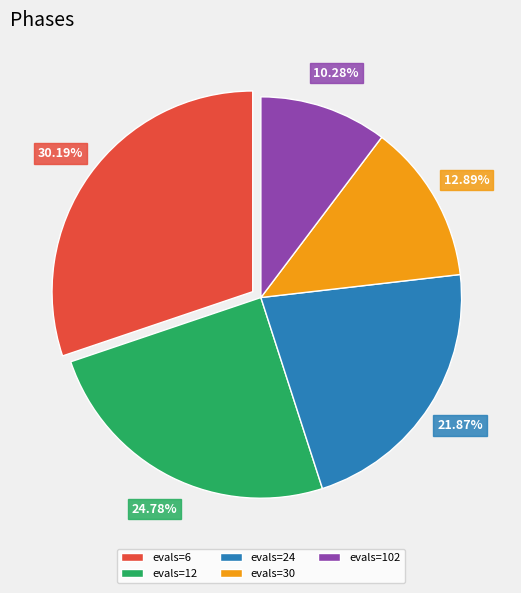

How many slices are in this pie chart?

5